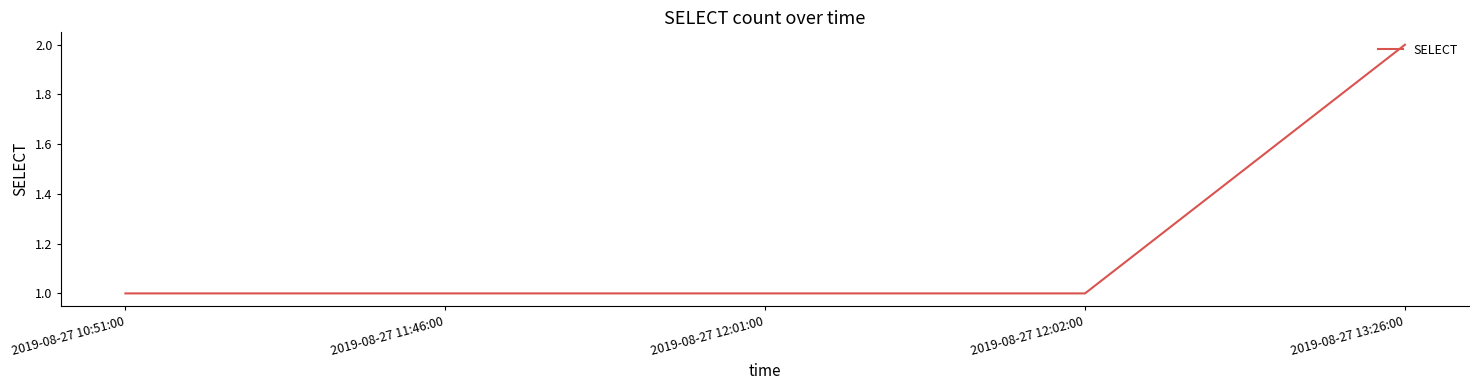

What is the minimum value shown in the chart?

1